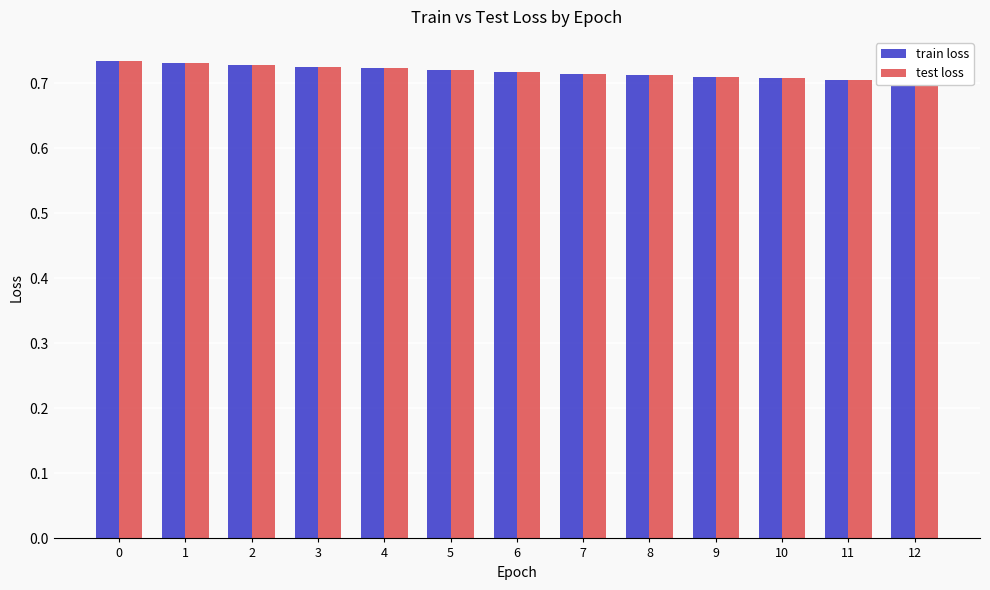

How many bars are there in each group?

2